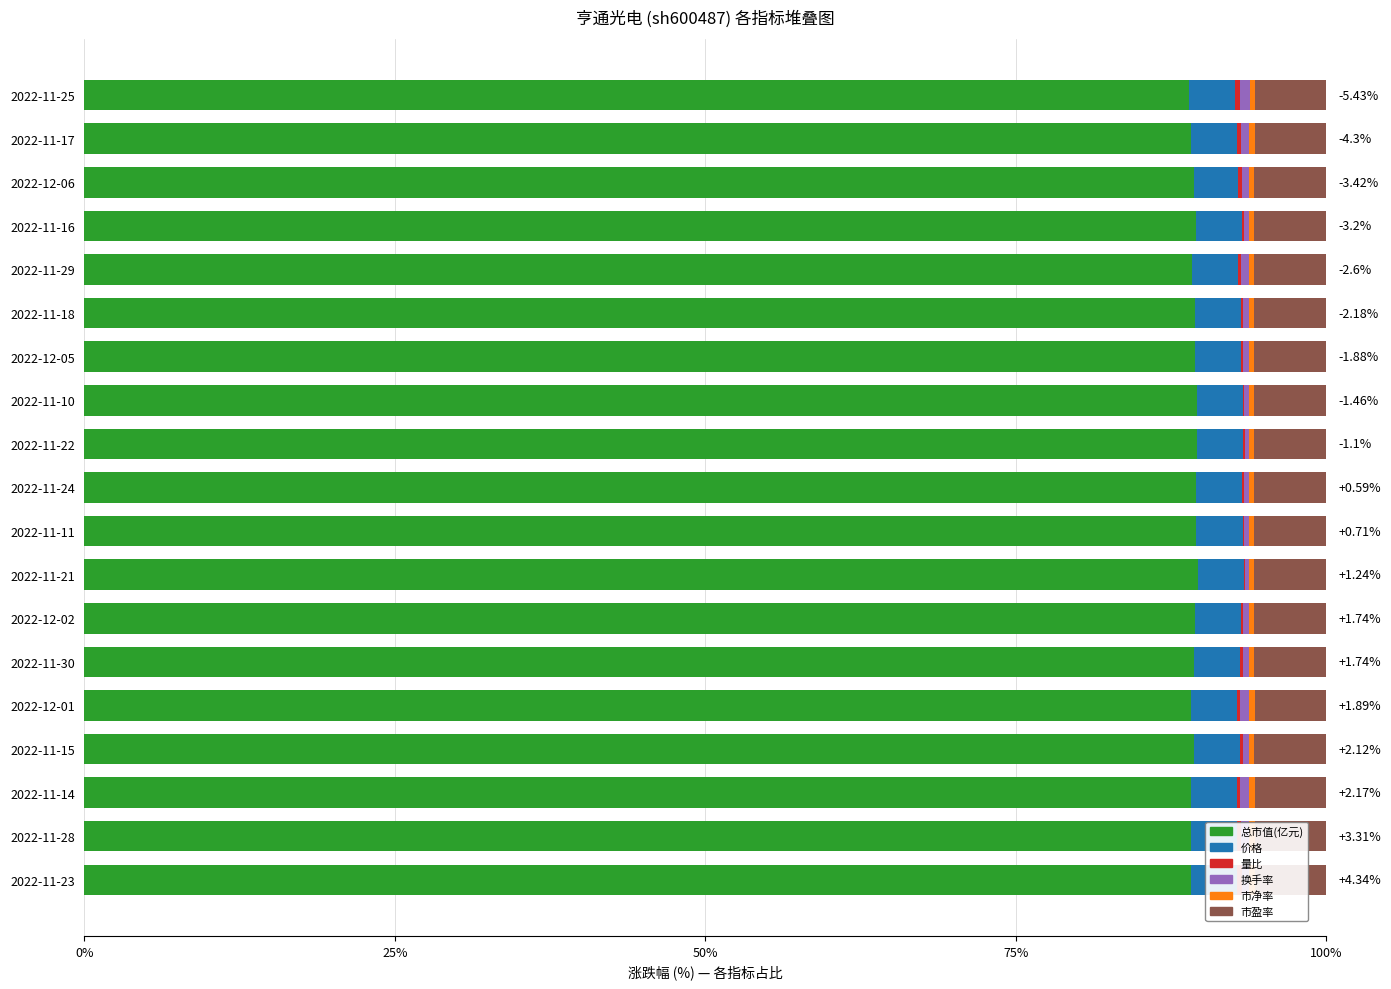

What is the average value of the 市盈率 series?

0.1